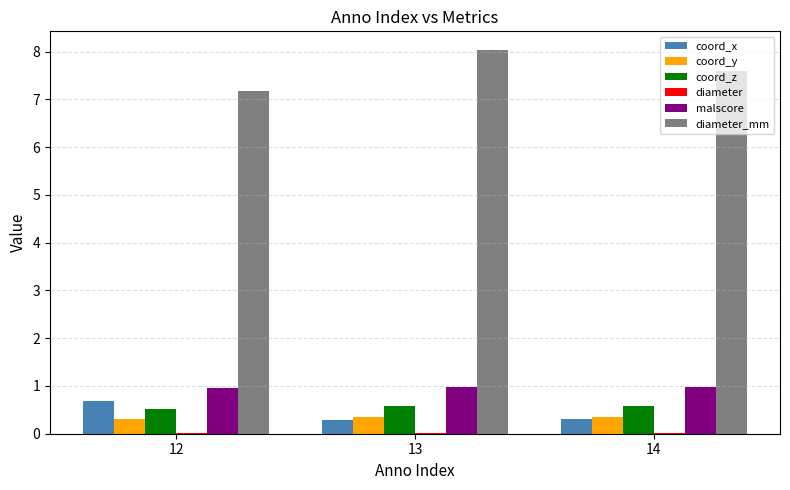

Is the value of coord_z at 14 greater than the value of coord_y at 13?

Yes